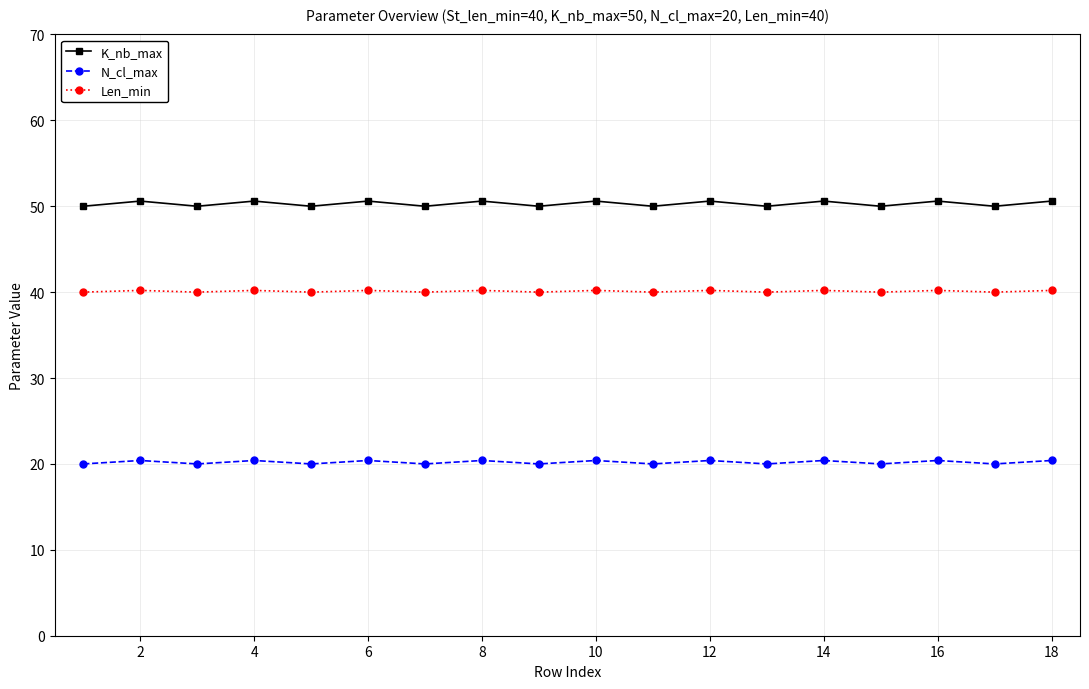

True or false: Len_min and N_cl_max cross at least once.

False